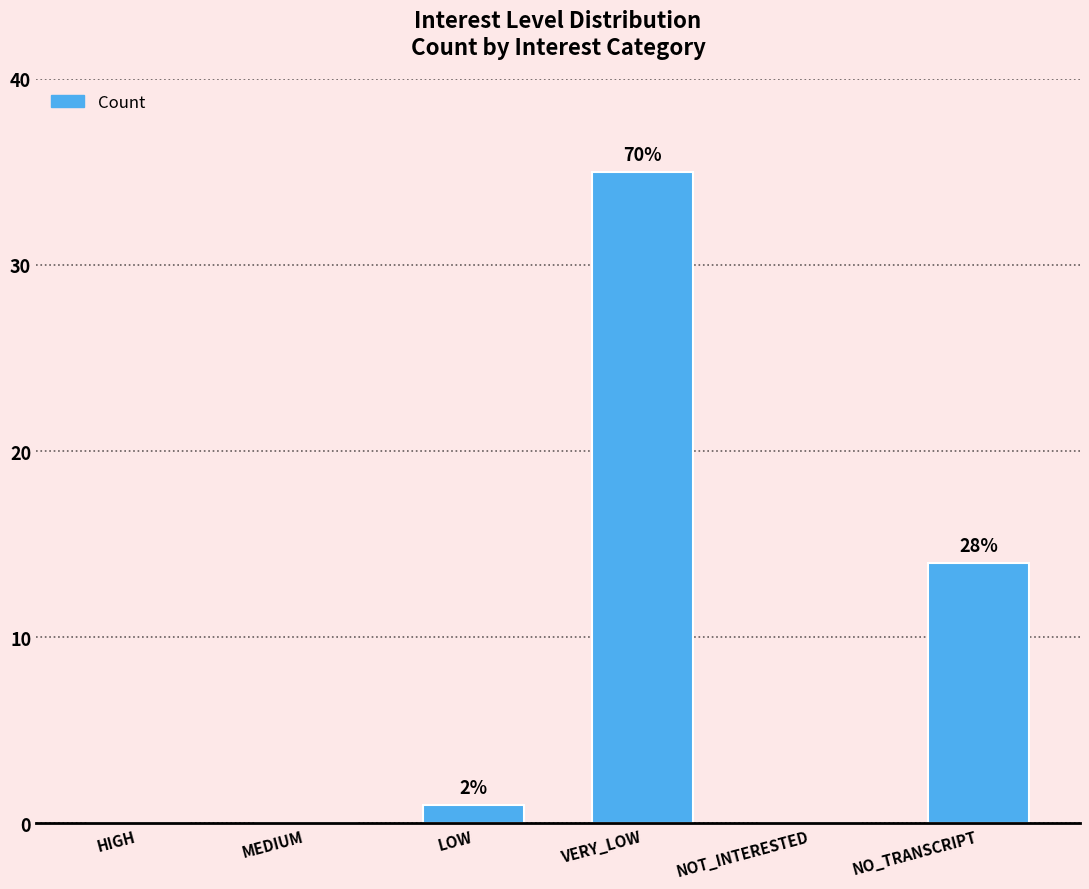

Reading right to left, extract all data points from this chart.

NO_TRANSCRIPT=14	NOT_INTERESTED=0	VERY_LOW=35	LOW=1	MEDIUM=0	HIGH=0